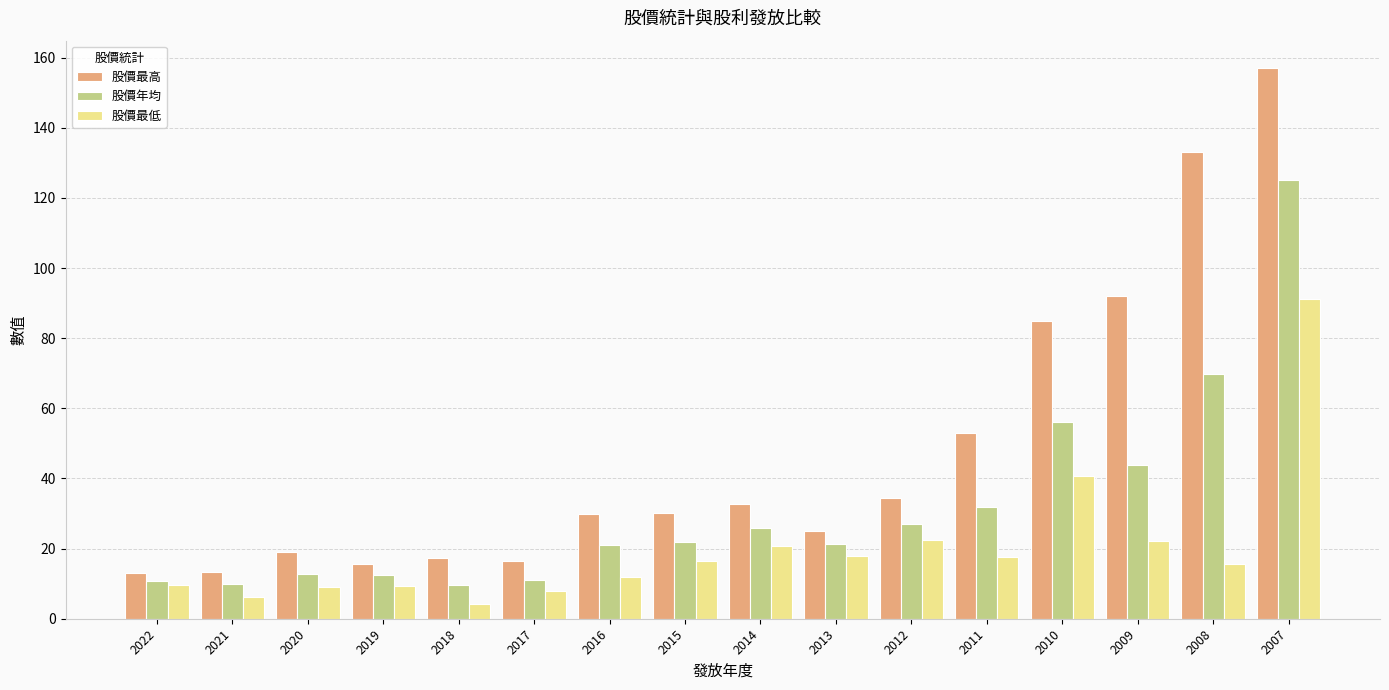

What is the sum of the 股價最低 values at 2018 and 2007?

95.4